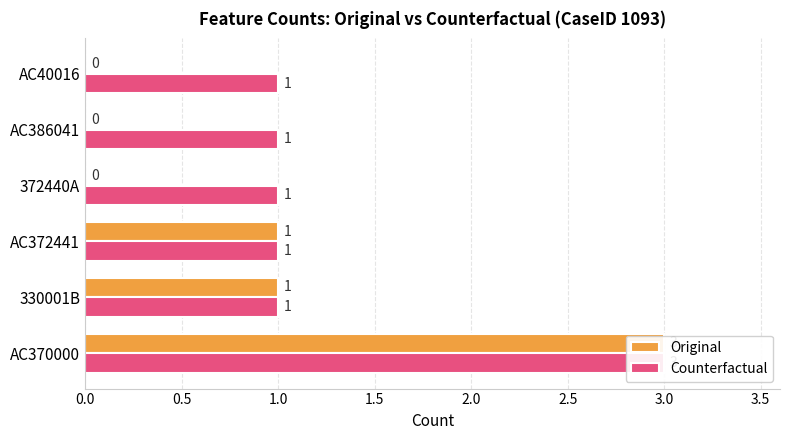

Reading right to left, what are all the values shown in this chart?

Original: 0	0	0	1	1	3
Counterfactual: 1	1	1	1	1	3